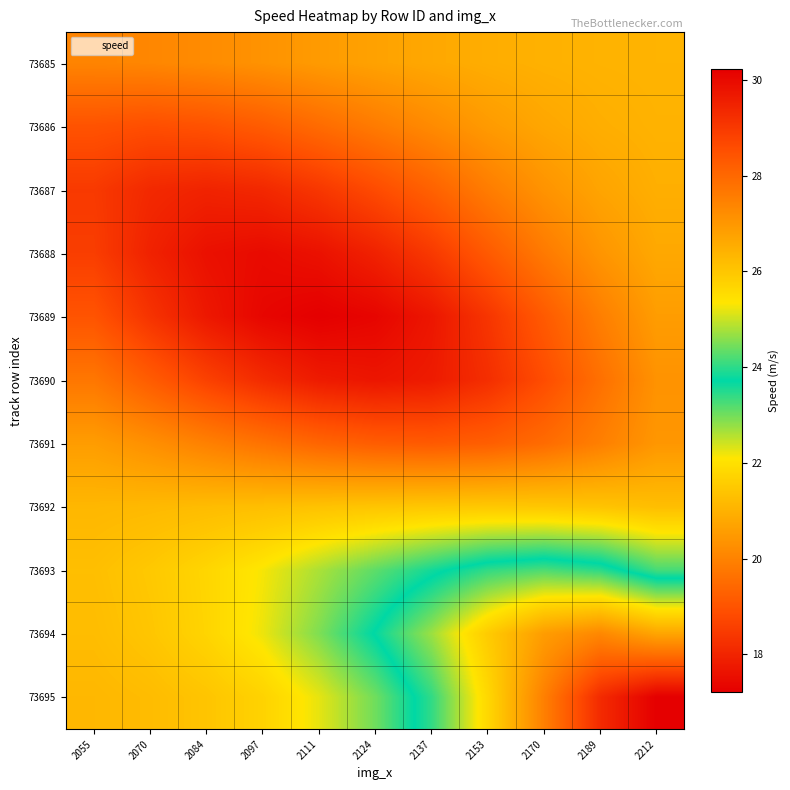

What is the spread (max minus min) of values at 2153?

7.7